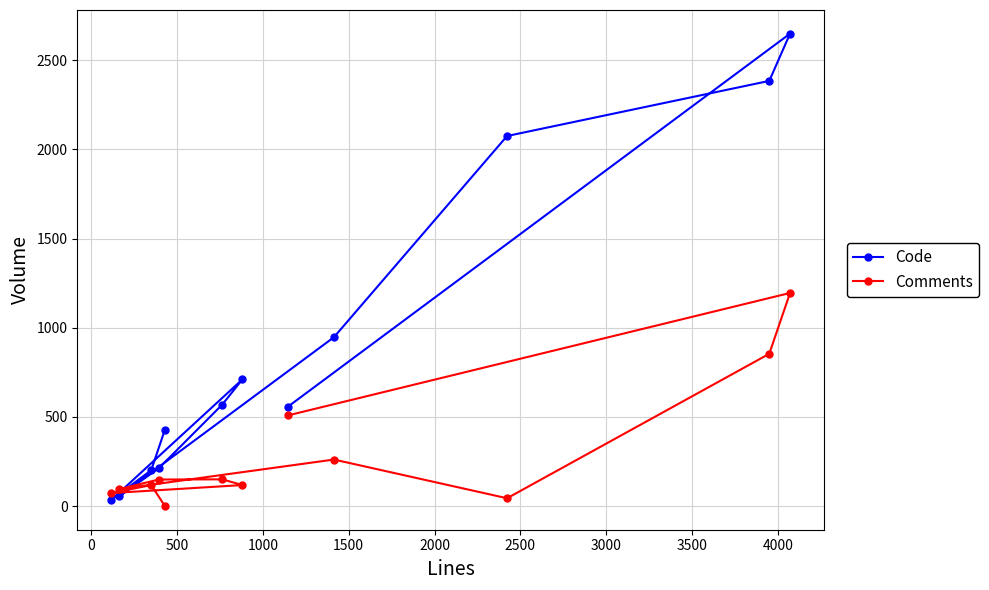

Which series has the largest total across all categories?

Code